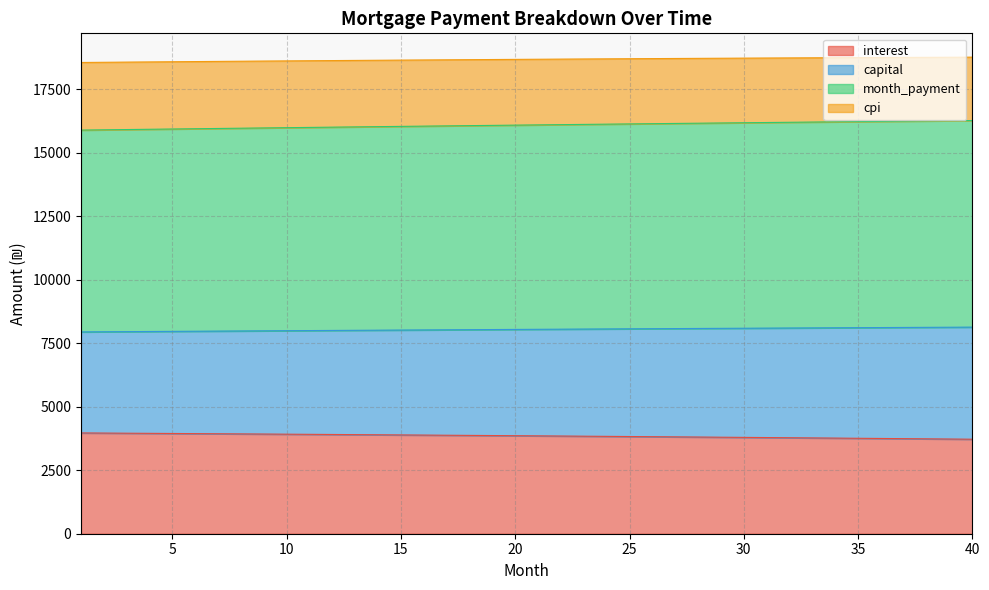

What is the lowest value of the interest series?

3721.8